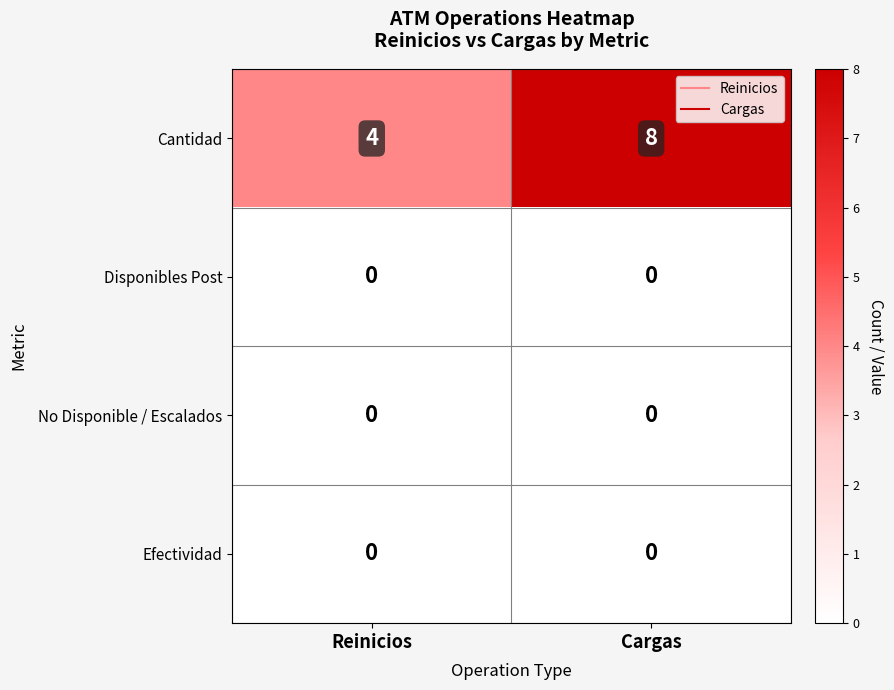

What value does the Cantidad series have at Cargas?

8